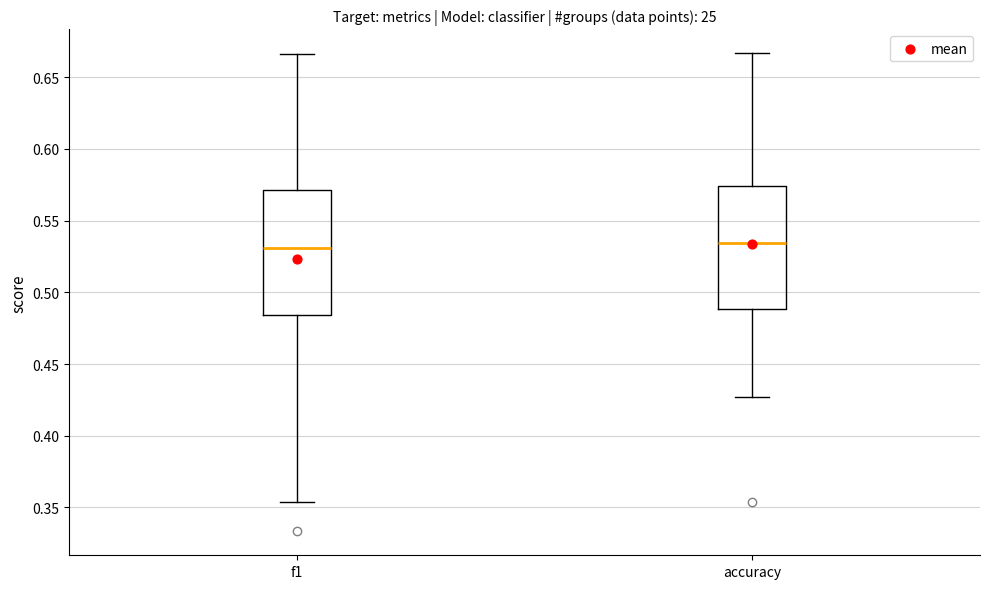

Reading left to right, read every box against the y-axis: the position of its median line, the range the box covers, and the ends of its whiskers. The values are not printed on the chart, so give them approximately, as read against the axis.

f1: median 0.530, box 0.485 to 0.570, whiskers 0.355 to 0.665
accuracy: median 0.535, box 0.490 to 0.575, whiskers 0.425 to 0.665